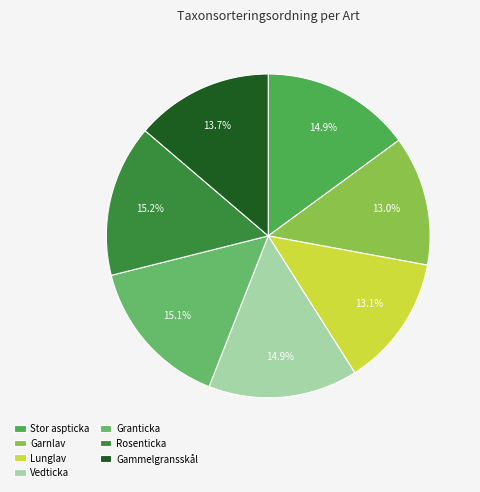

To the nearest percent, what is the difference between the Garnlav and Vedticka slice percentages?

2%